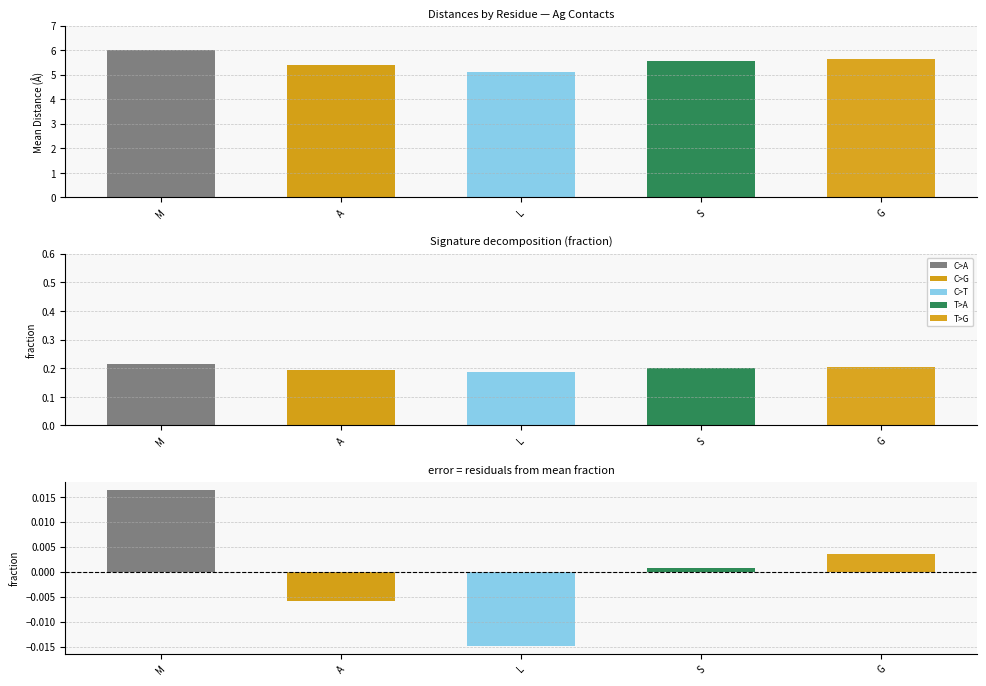

What is the sum of the values at L and G?

10.8